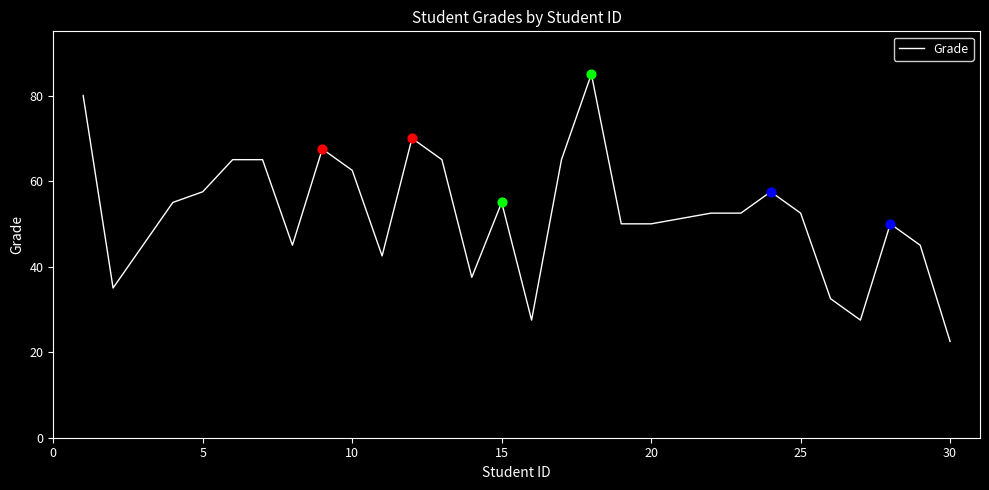

What is the minimum value shown in the chart?

22.5